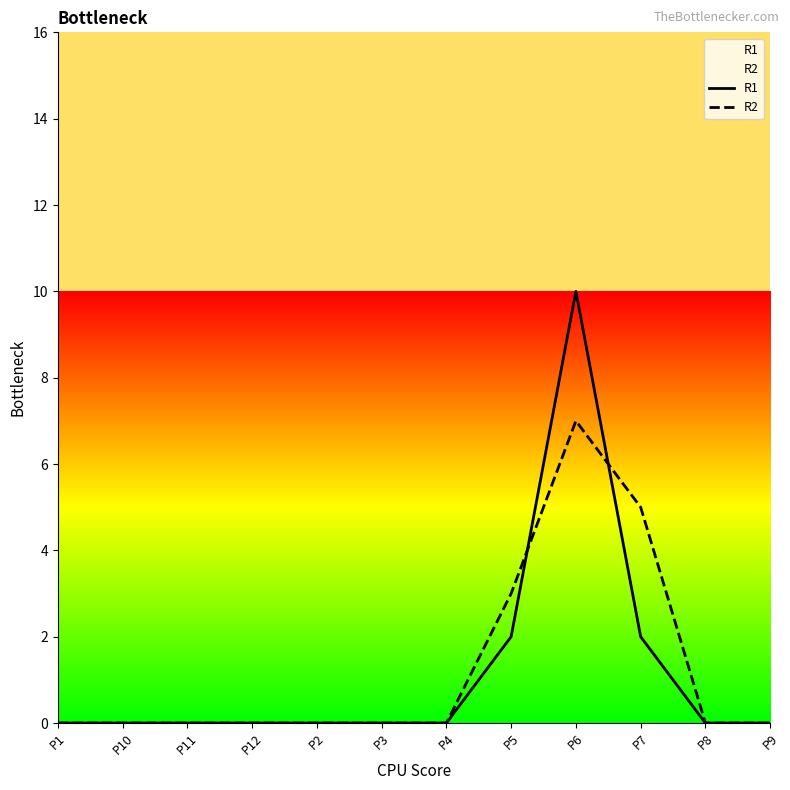

Between P10 and P4, which series saw the biggest shift?

R1